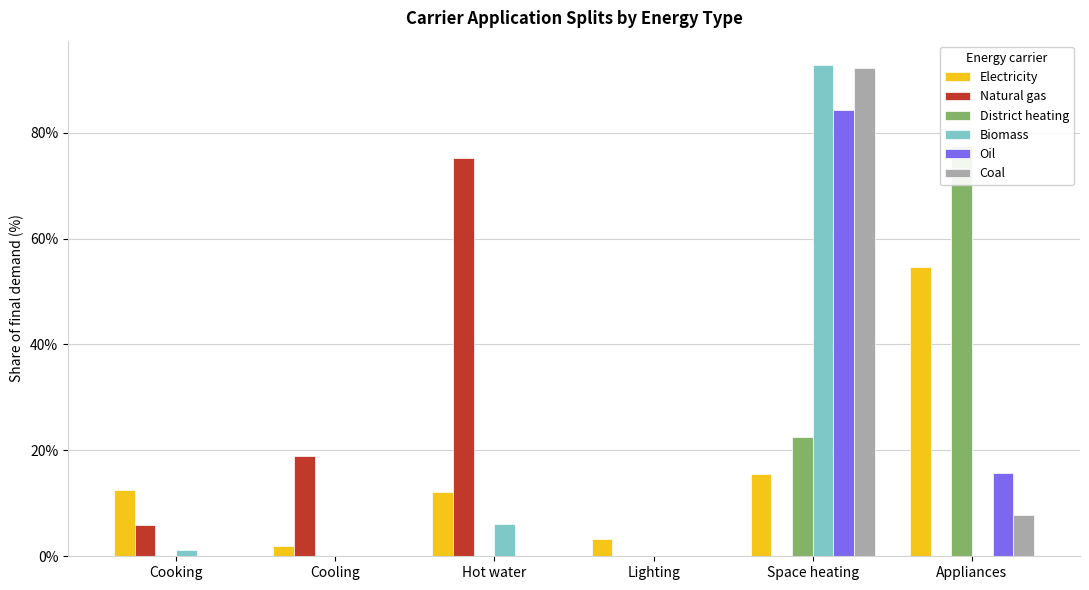

Count the number of categories in the chart.

6